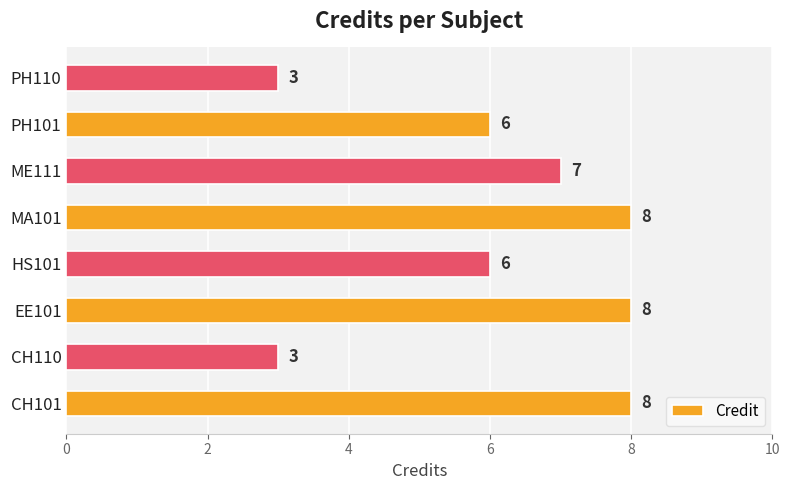

Is it true that the value at PH110 is 3?

True